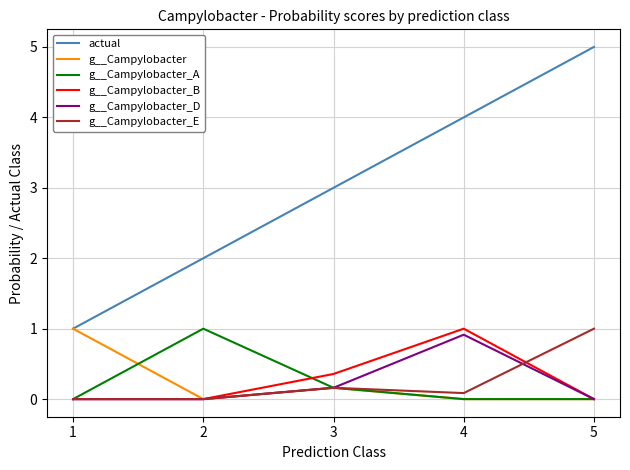

What is the total value across all series at 1?

2.0